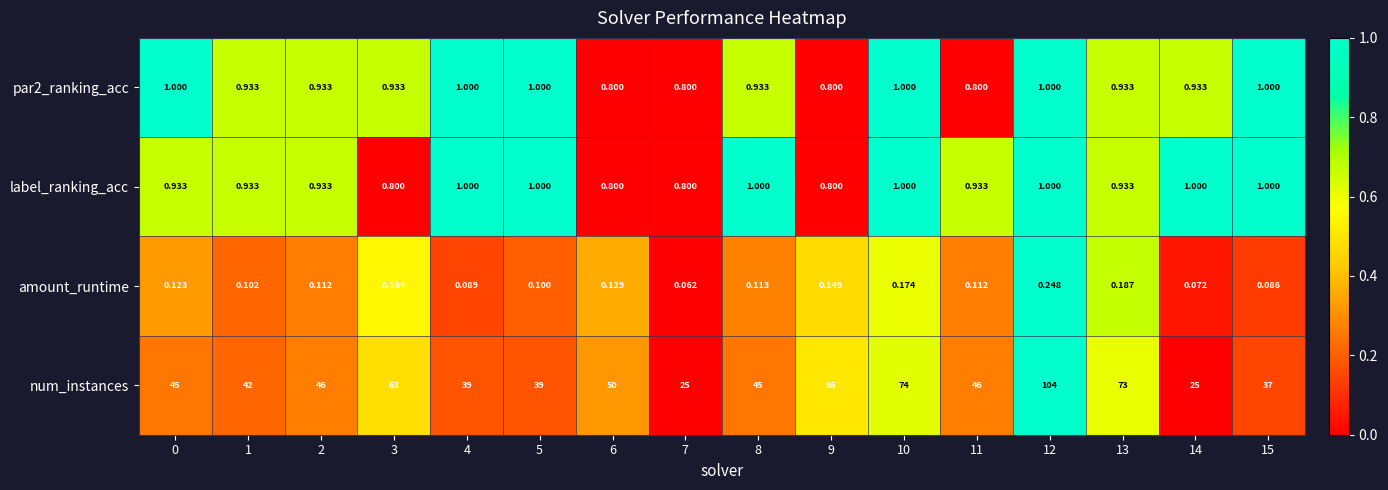

Which series has the widest spread of values?

num_instances